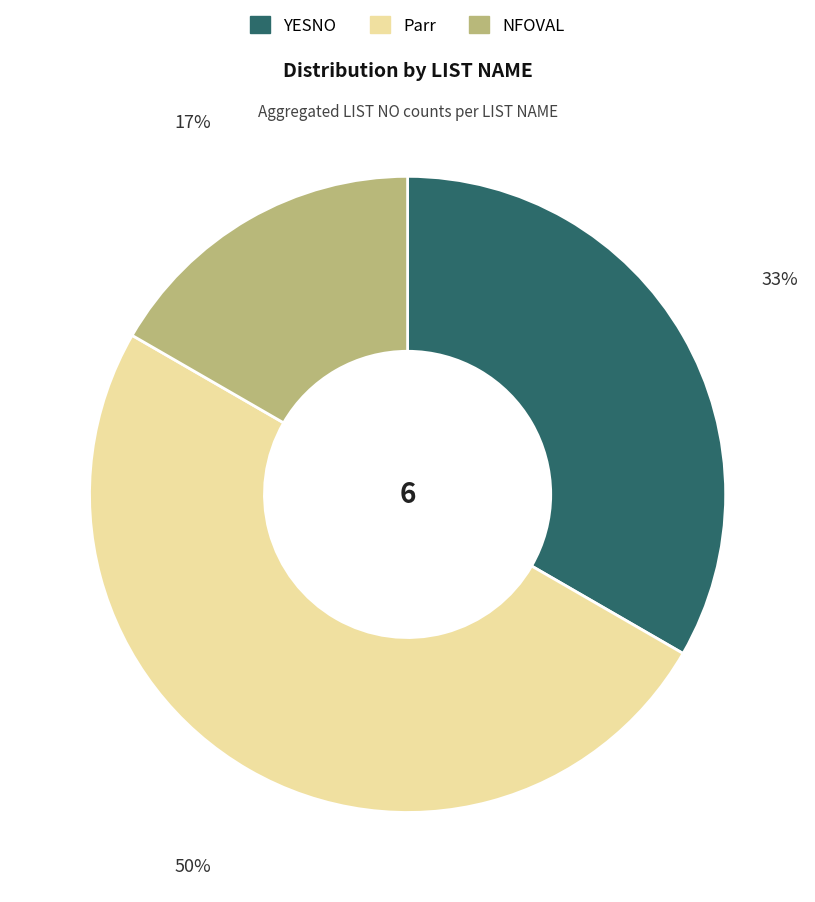

To the nearest percent, what is the difference between the largest and smallest slice percentages?

33%